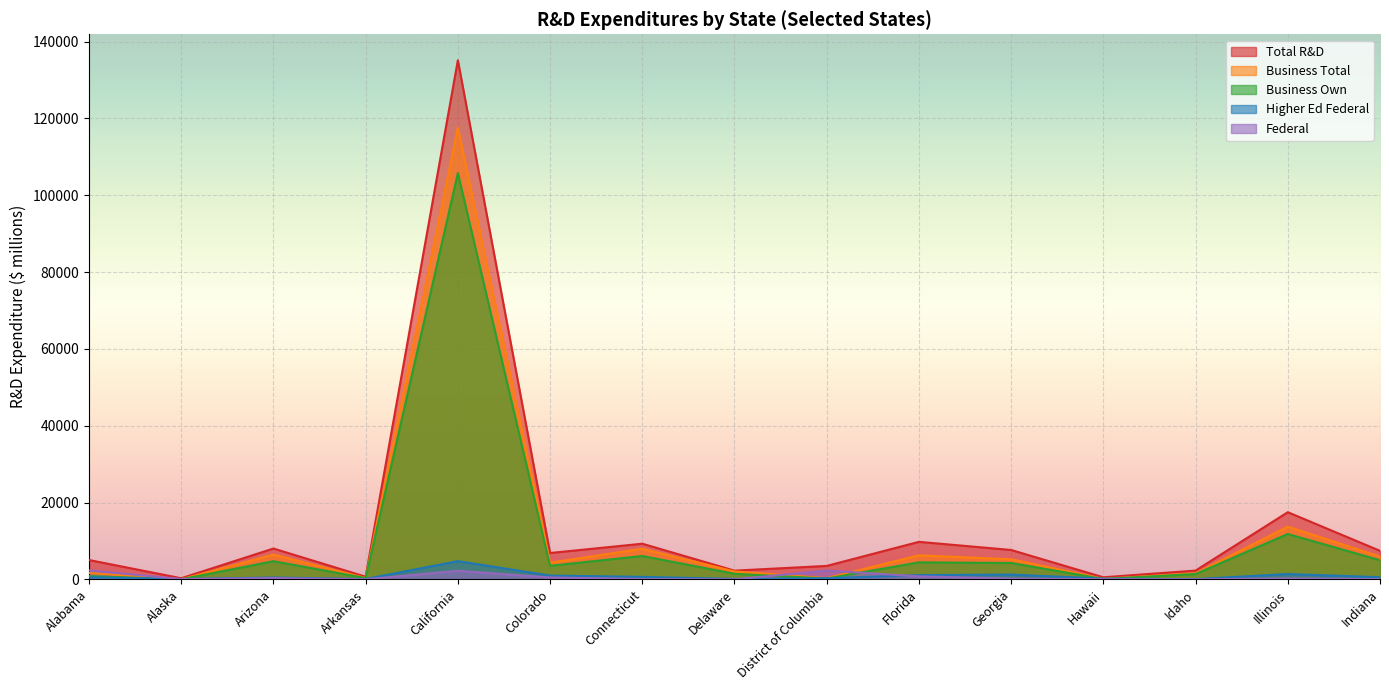

Which label corresponds to the largest value in the chart?

California